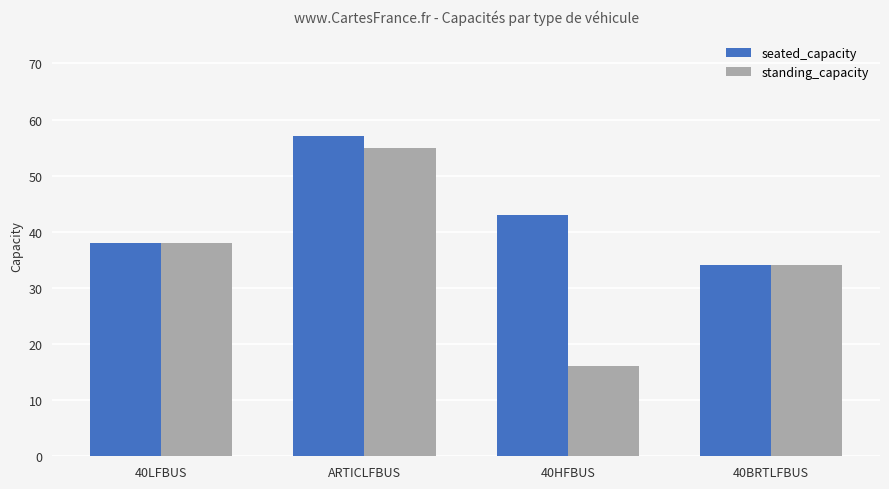

How many values in the standing_capacity series are below 38?

2